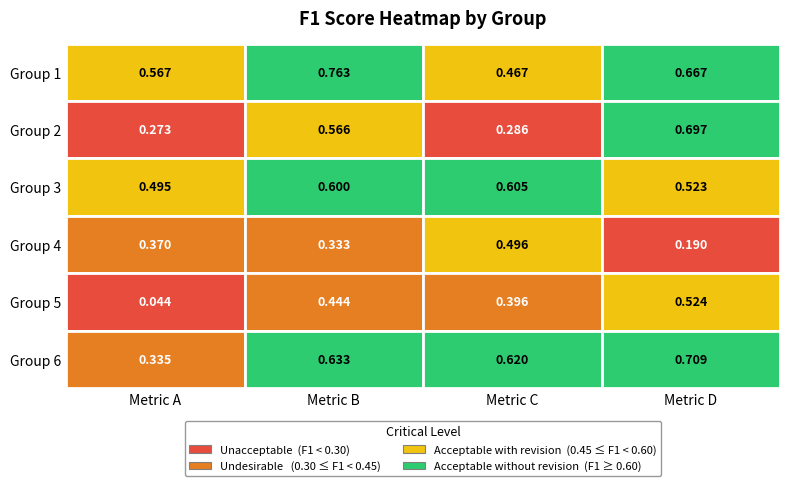

What is the greatest value displayed?

0.8